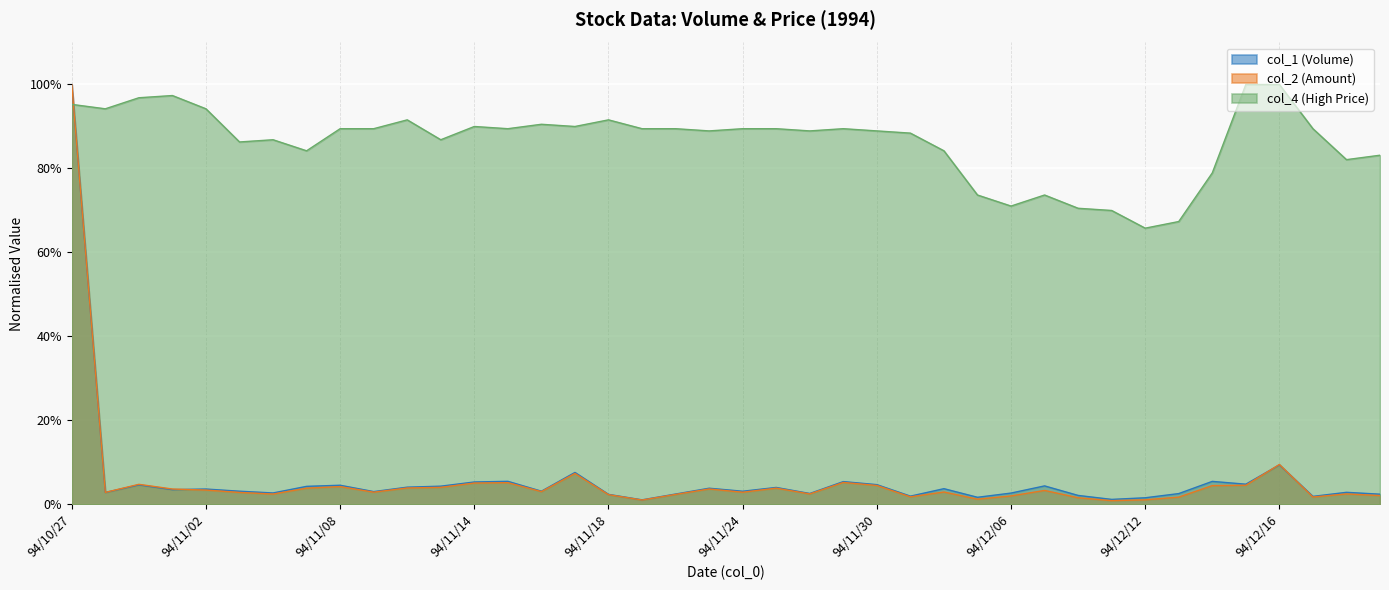

Which series has the largest range (max minus min)?

col_2 (Amount)